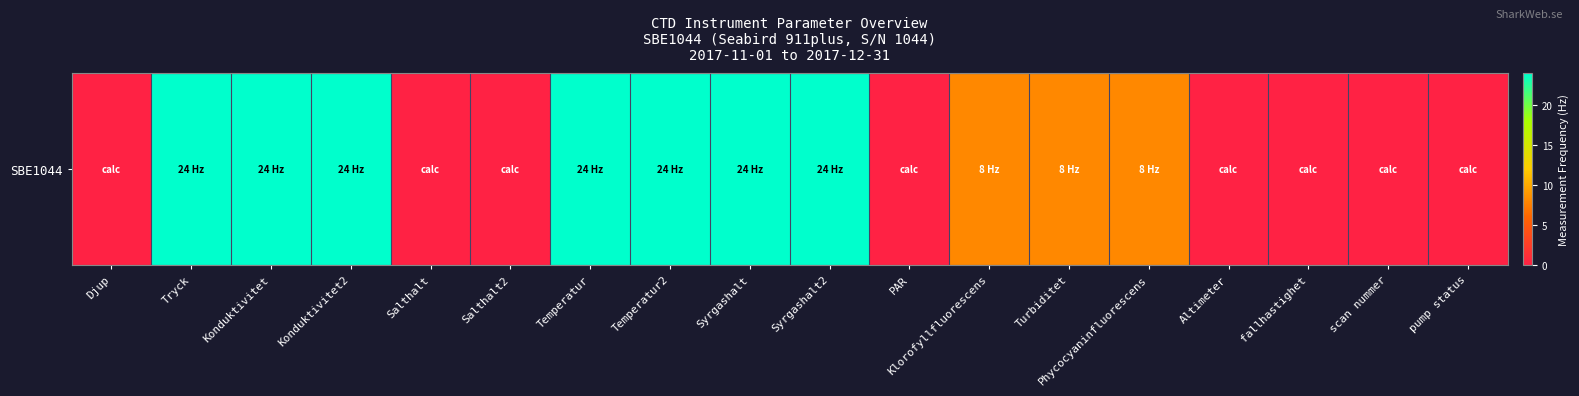

What is the difference between the maximum and second lowest values?

24